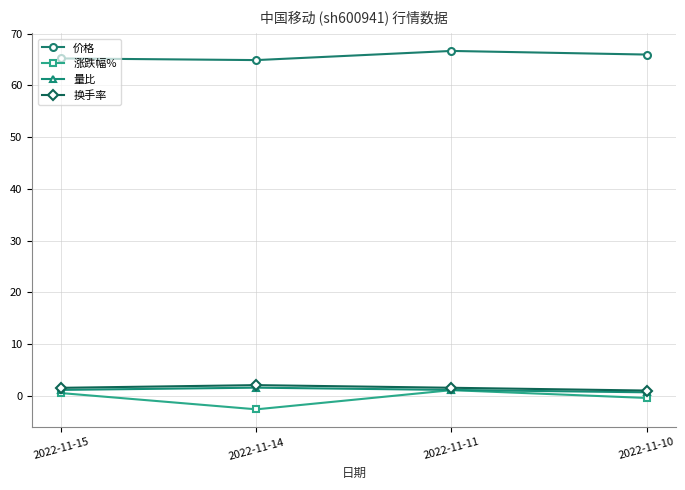

True or false: 价格 and 换手率 intersect in this chart.

False